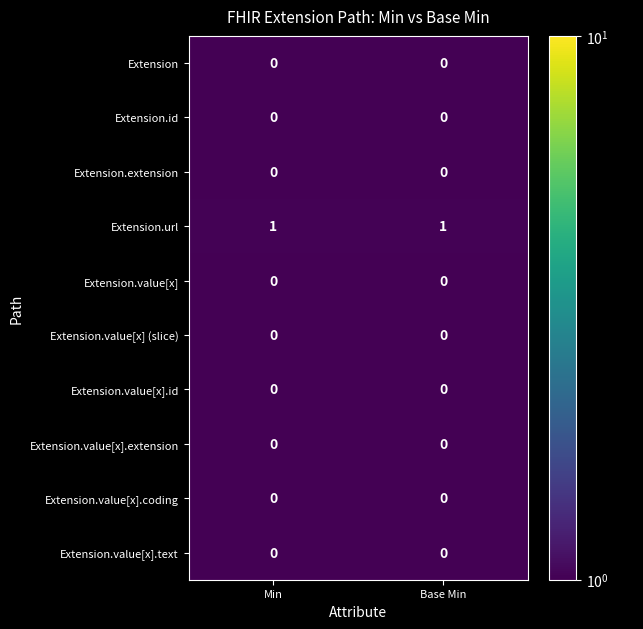

True or false: Extension.value[x].text has a value of 0 at Base Min.

True